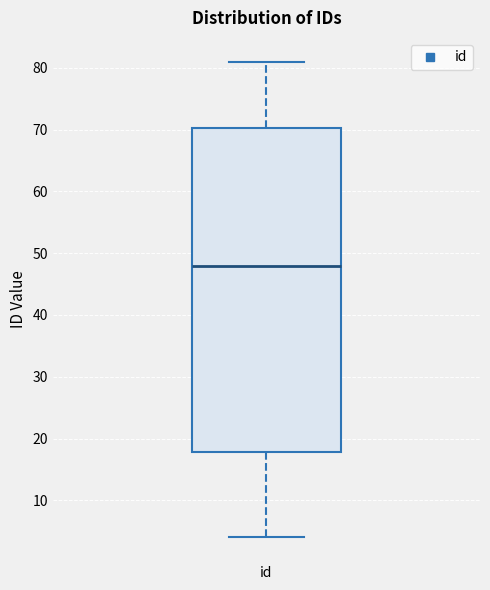

Read this box plot against the y-axis: the position of the median line, the range covered by the box, and the ends of both whiskers. The values are not printed on the chart, so give them approximately, as read against the axis.

median 48, box 18 to 70, whiskers 4 to 81